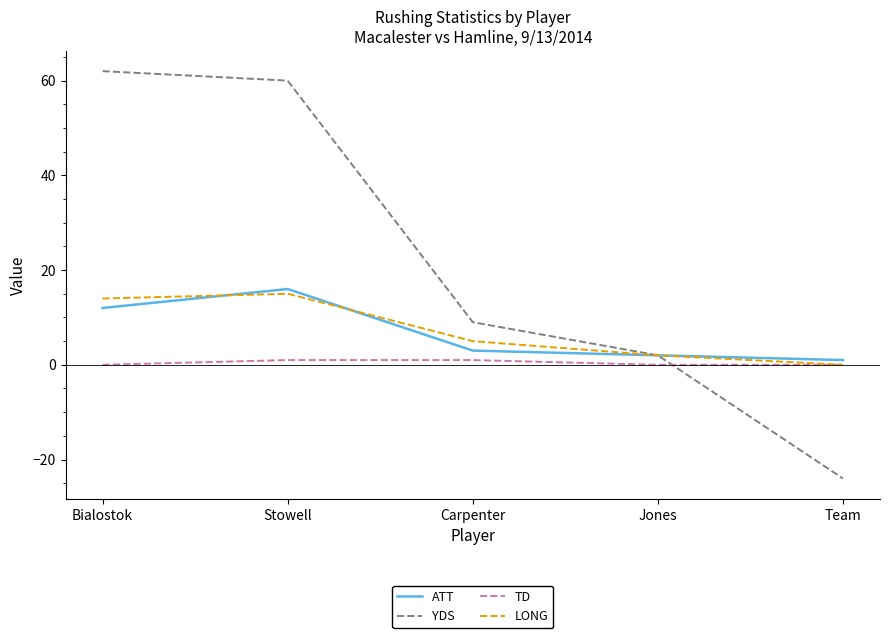

How many categories are shown in the chart?

5